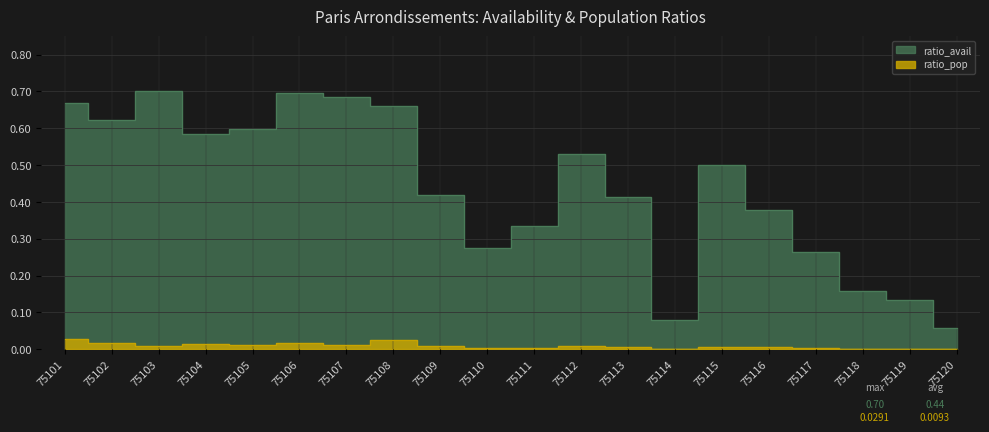

Rank the categories by ratio_avail value from lowest to highest.

75120, 75114, 75119, 75118, 75117, 75110, 75111, 75116, 75113, 75109, 75115, 75112, 75104, 75105, 75102, 75108, 75101, 75107, 75106, 75103